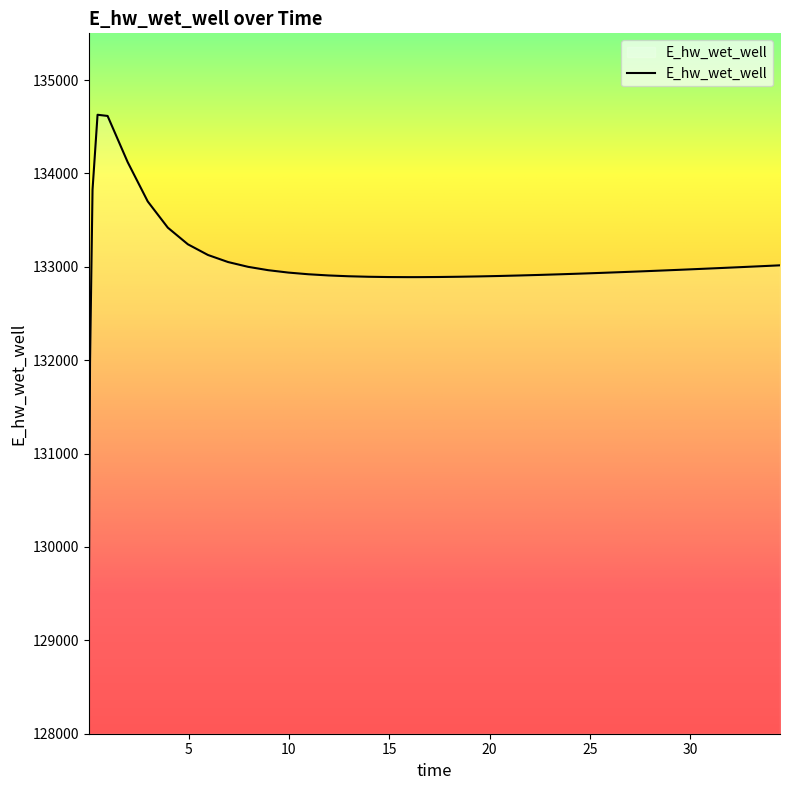

What is the smallest value displayed?

129070.3